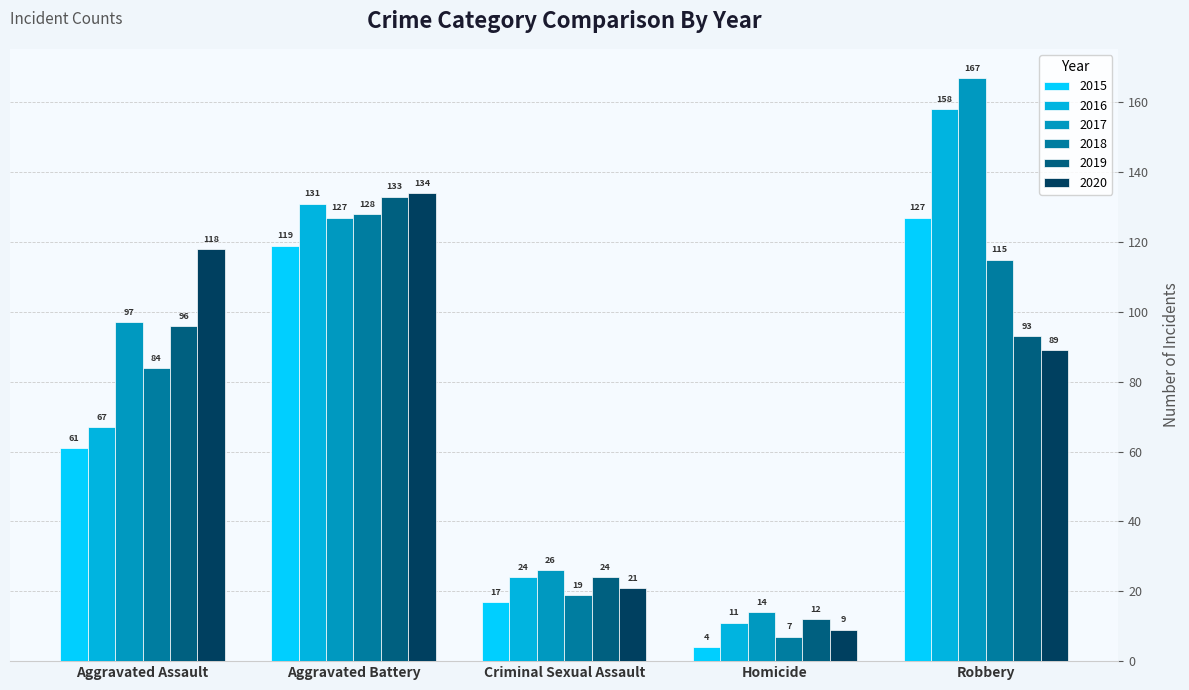

Where does the 2020 series first go above 89?

Aggravated Assault